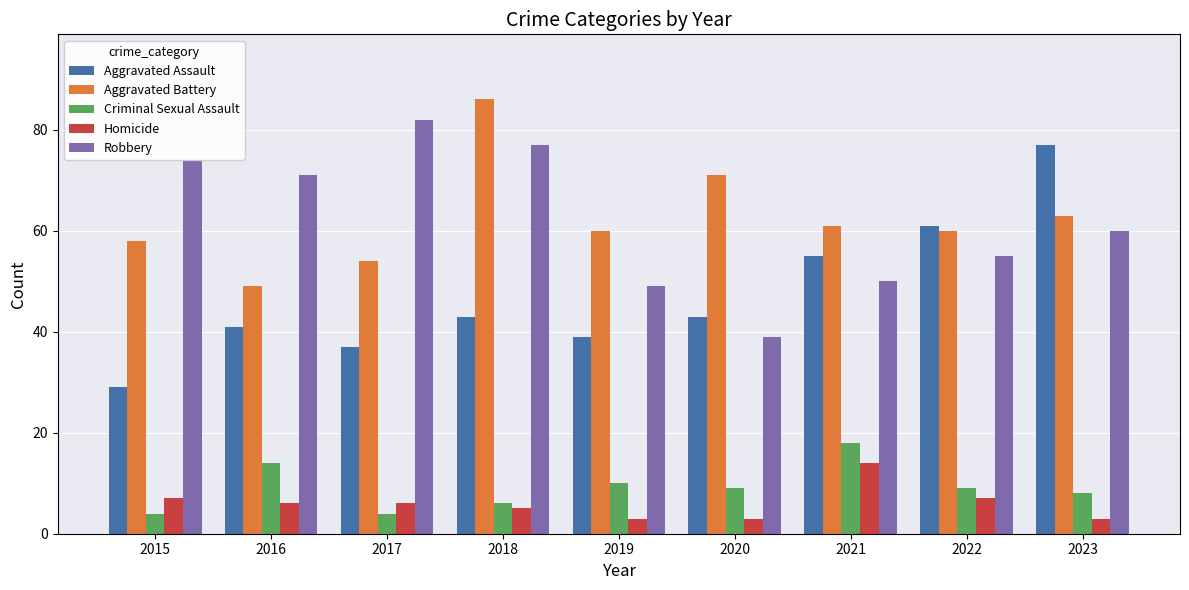

The value of Criminal Sexual Assault at 2022 is 14. True or false?

False